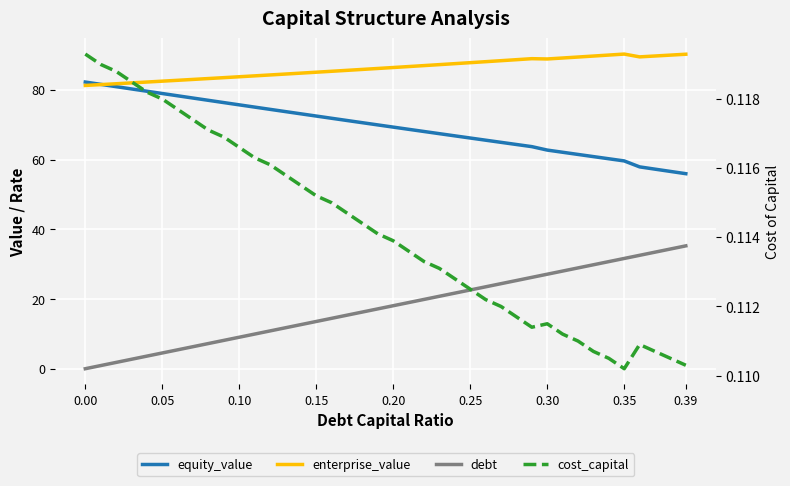

At which category is the sum across all series the highest?

0.35